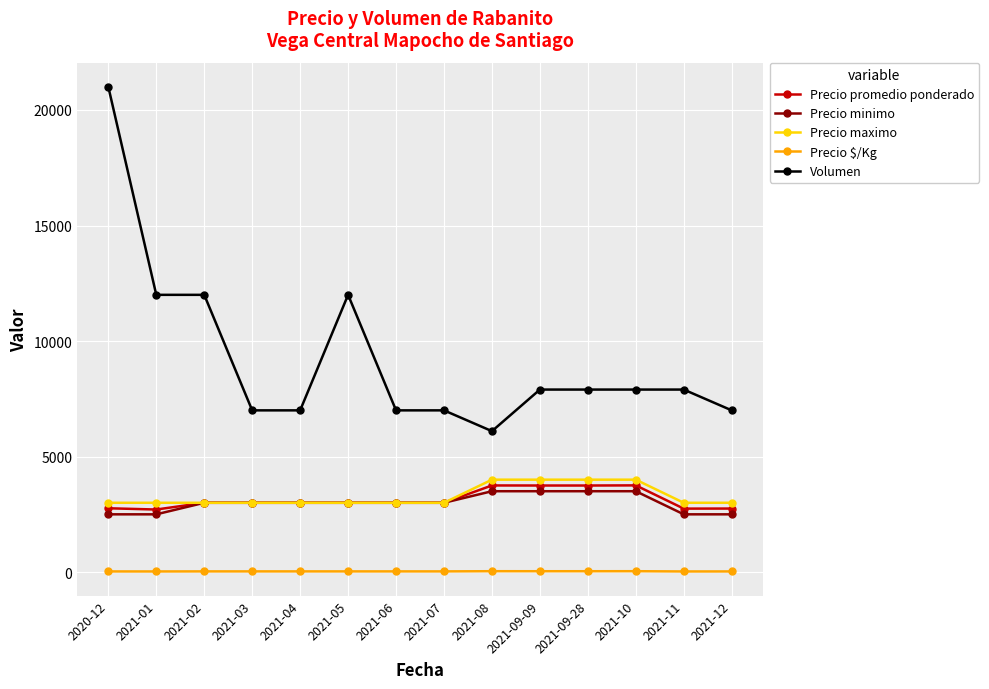

What is the average value of the Precio promedio ponderado series?

3140